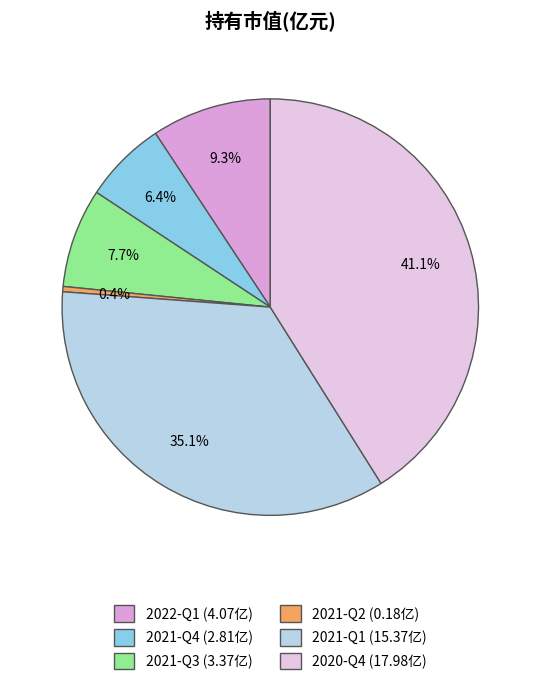

Do 2020-Q4 and 2021-Q4 together represent more than half of the pie?

No